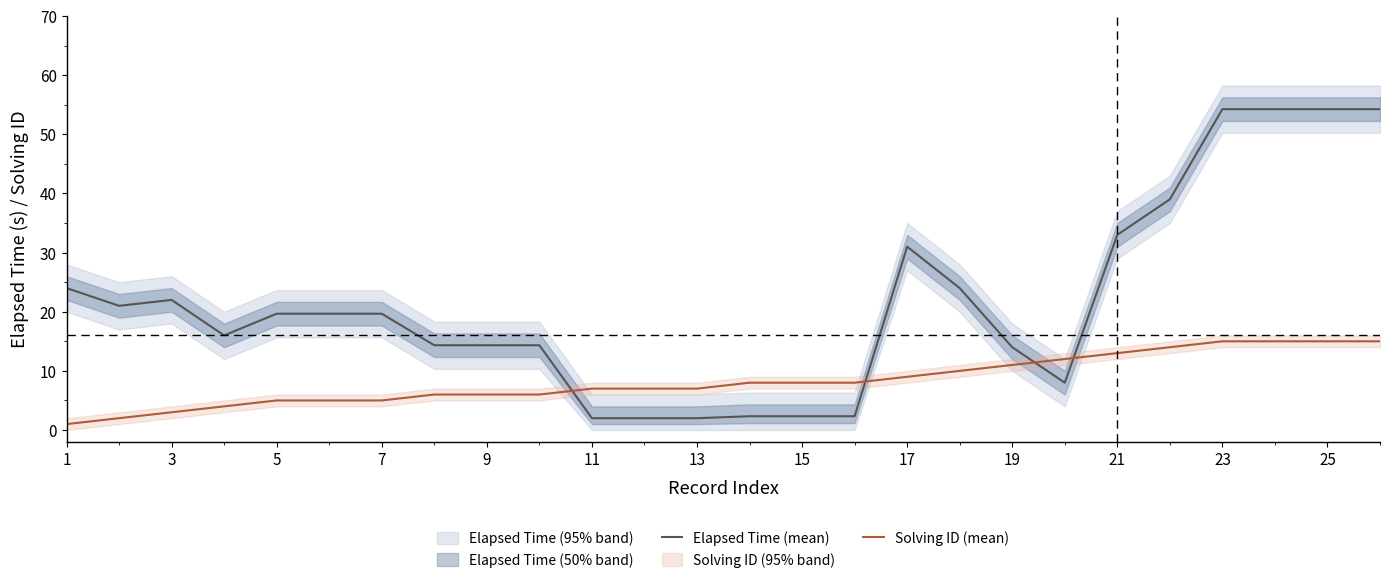

Reading left to right, list all the values displayed in this chart.

Elapsed Time (mean): 24.0	21.0	22.0	16.0	19.7	19.7	19.7	14.3	14.3	14.3	2.0	2.0	2.0	2.3	2.3	2.3	31.0	24.0	14.0	8.0	33.0	39.0	54.2	54.2	54.2	54.2
Solving ID (mean): 1.0	2.0	3.0	4.0	5.0	5.0	5.0	6.0	6.0	6.0	7.0	7.0	7.0	8.0	8.0	8.0	9.0	10.0	11.0	12.0	13.0	14.0	15.0	15.0	15.0	15.0